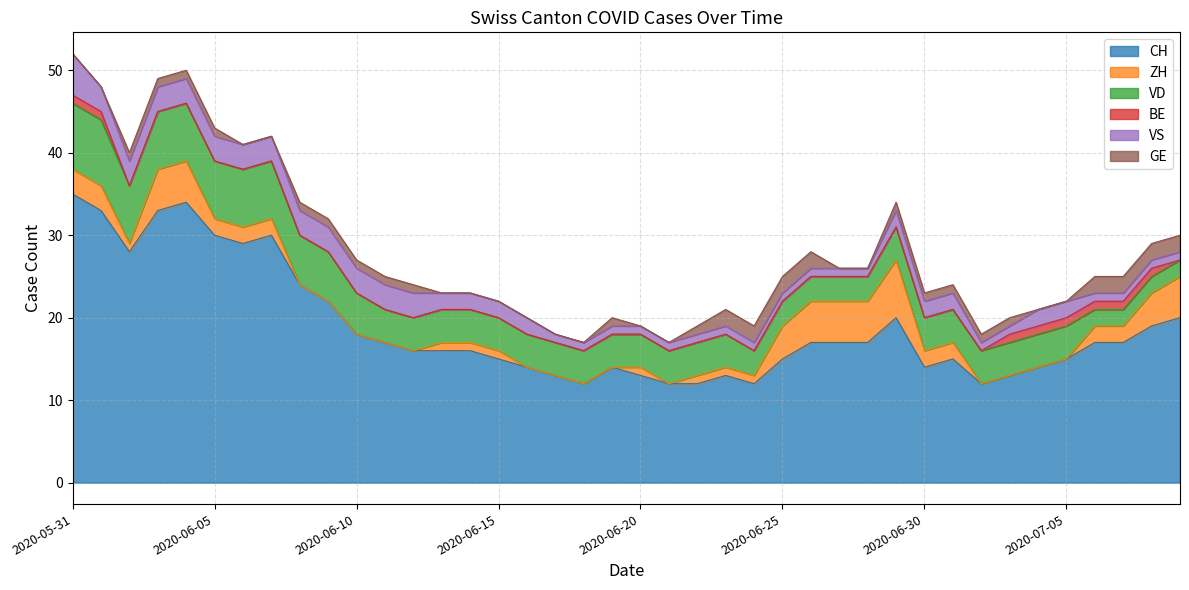

What is the label of the 33rd point from the left?

2020-07-02